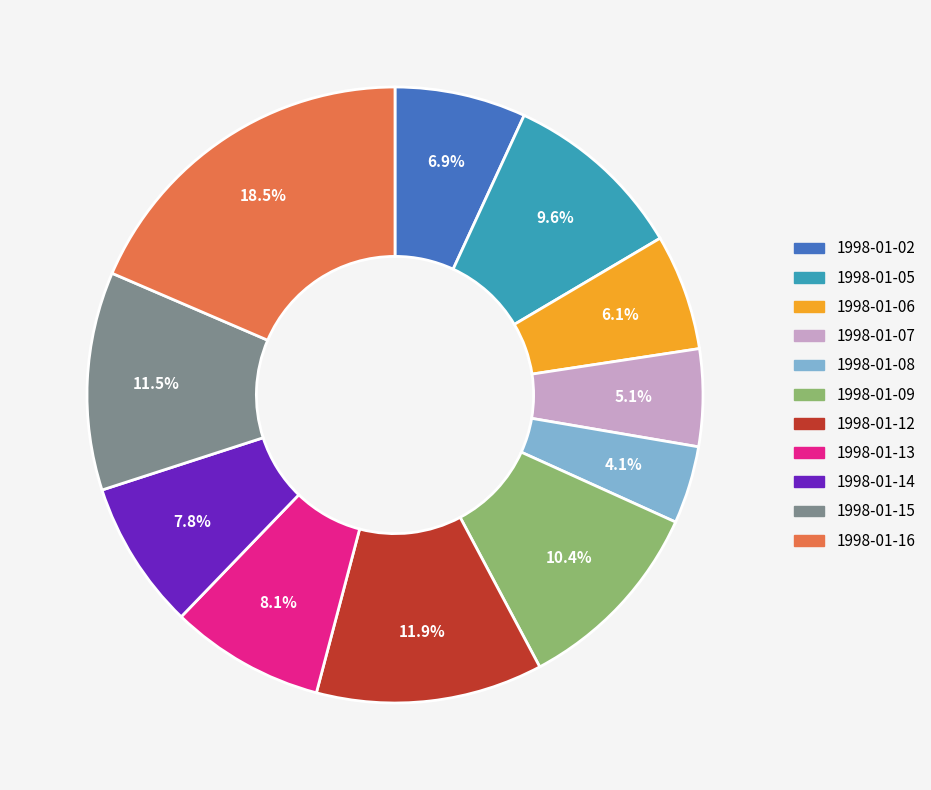

Is it true that 1998-01-07 is 5% of the pie?

True